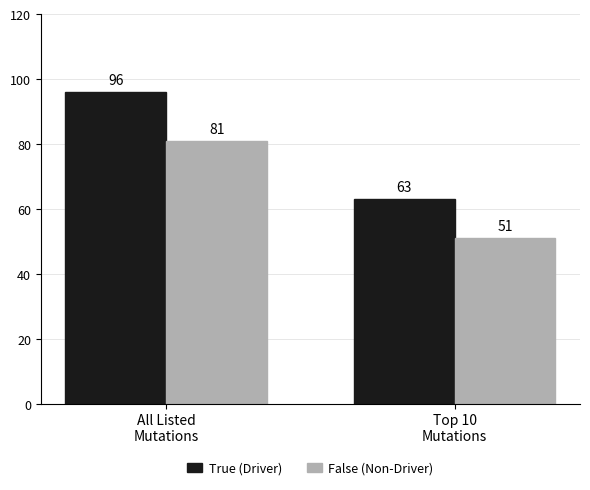

Count the False (Non-Driver) values in the range 51 to 81.

2